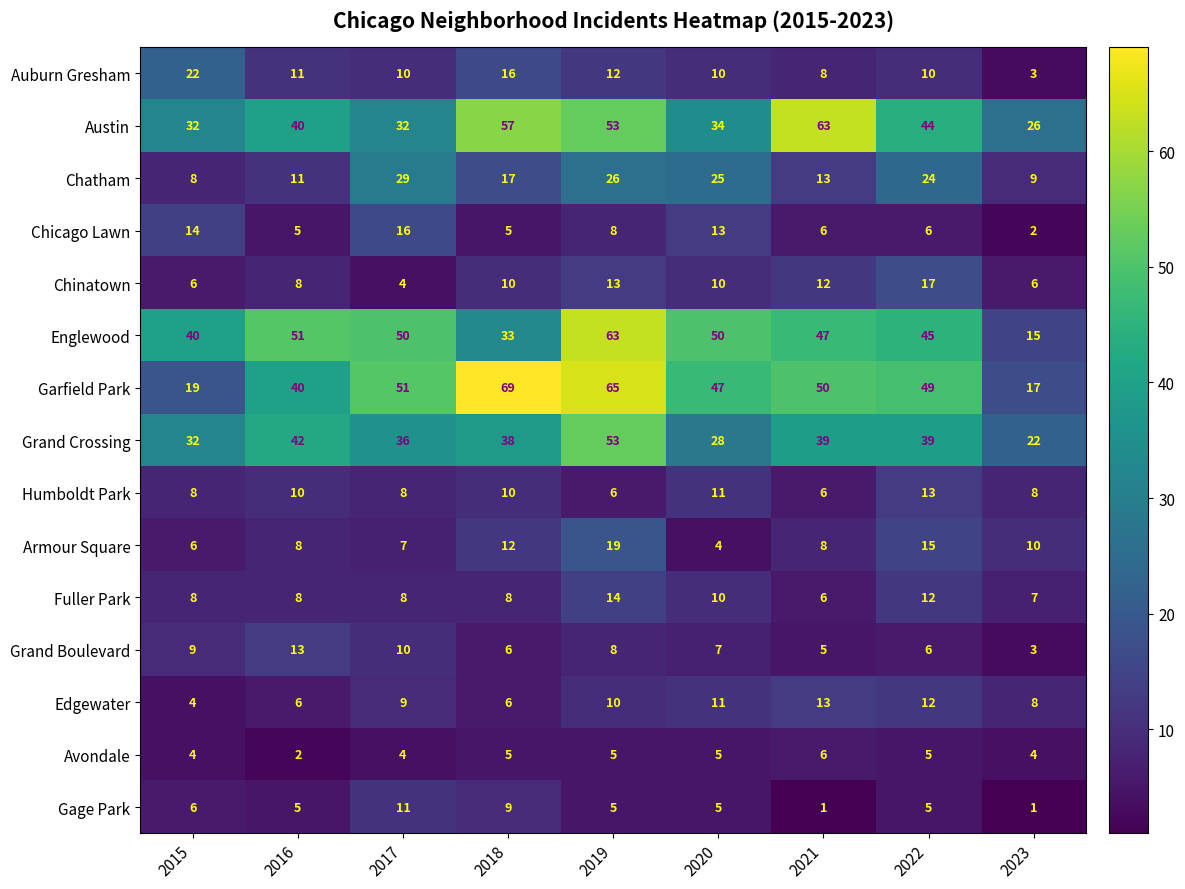

Rank the categories by Chatham value from highest to lowest.

2017, 2019, 2020, 2022, 2018, 2021, 2016, 2023, 2015